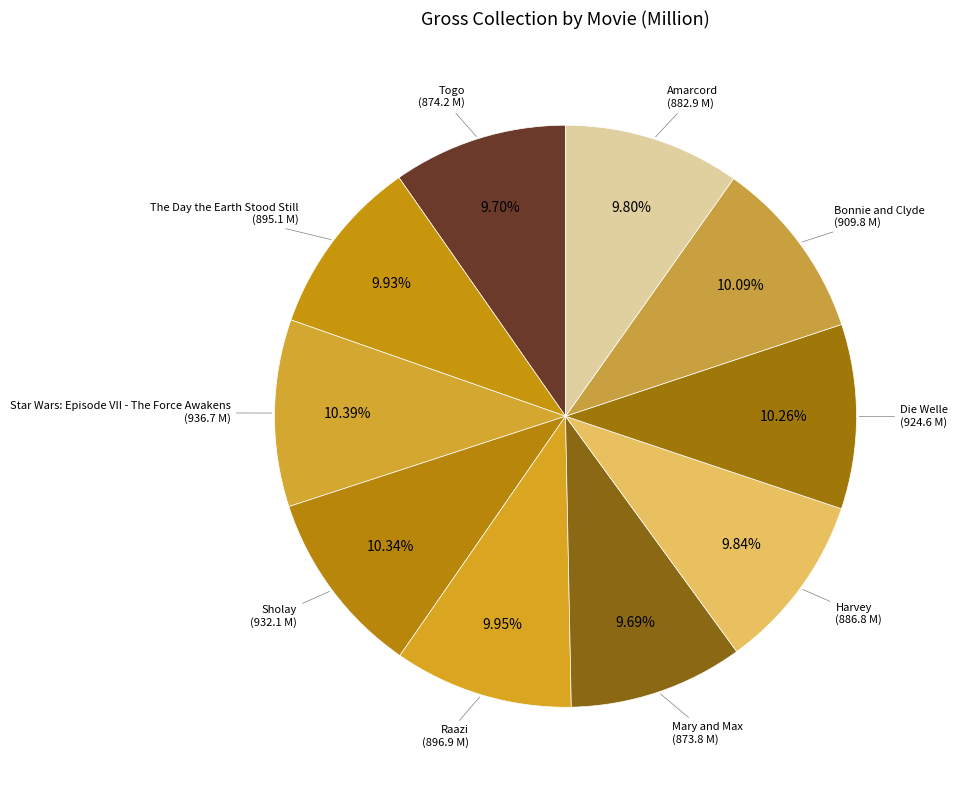

How many slices are in this pie chart?

10